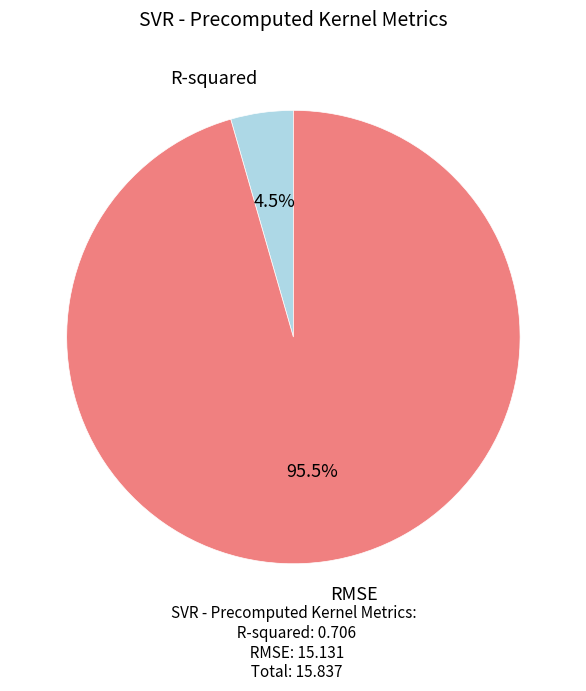

Rank the categories by value from highest to lowest.

RMSE, R-squared